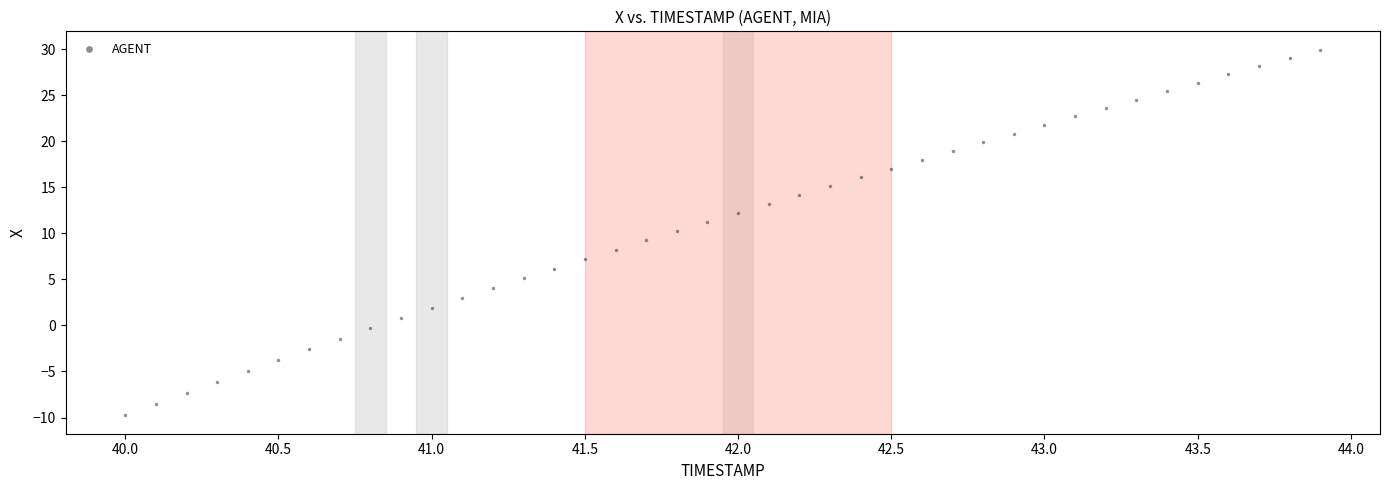

What is the range of X values (max minus min)?

3.9